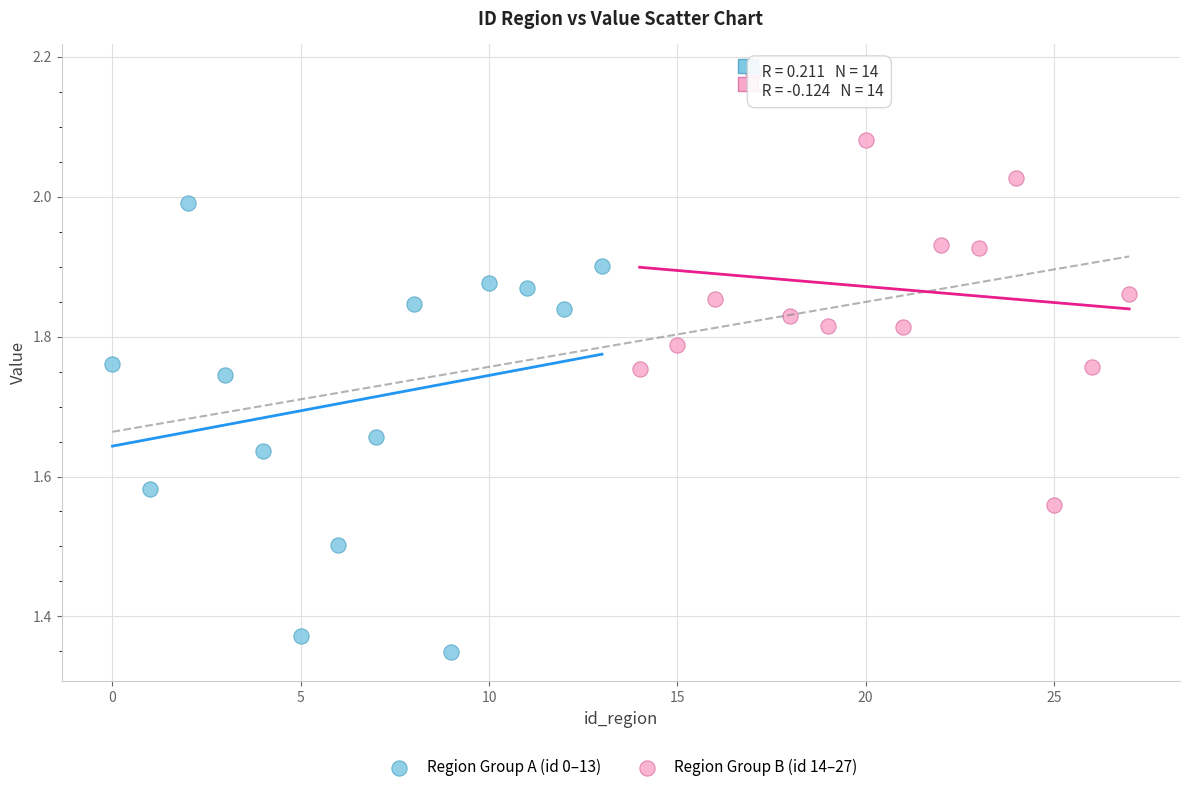

What are all the series names shown in the legend?

Region Group A (id 0–13), Region Group B (id 14–27)